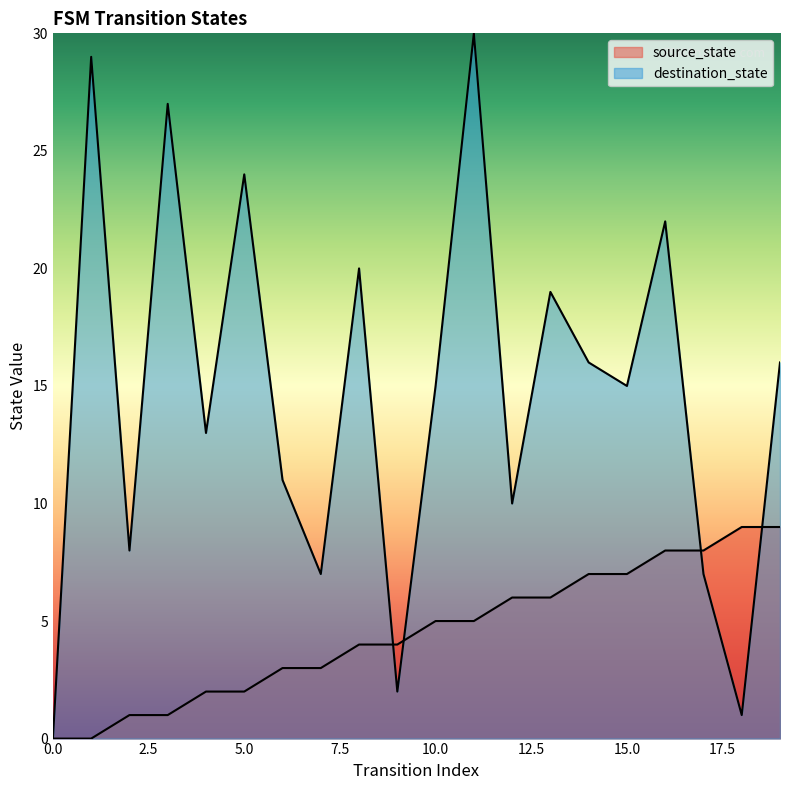

Where is the first local minimum for destination_state?

2